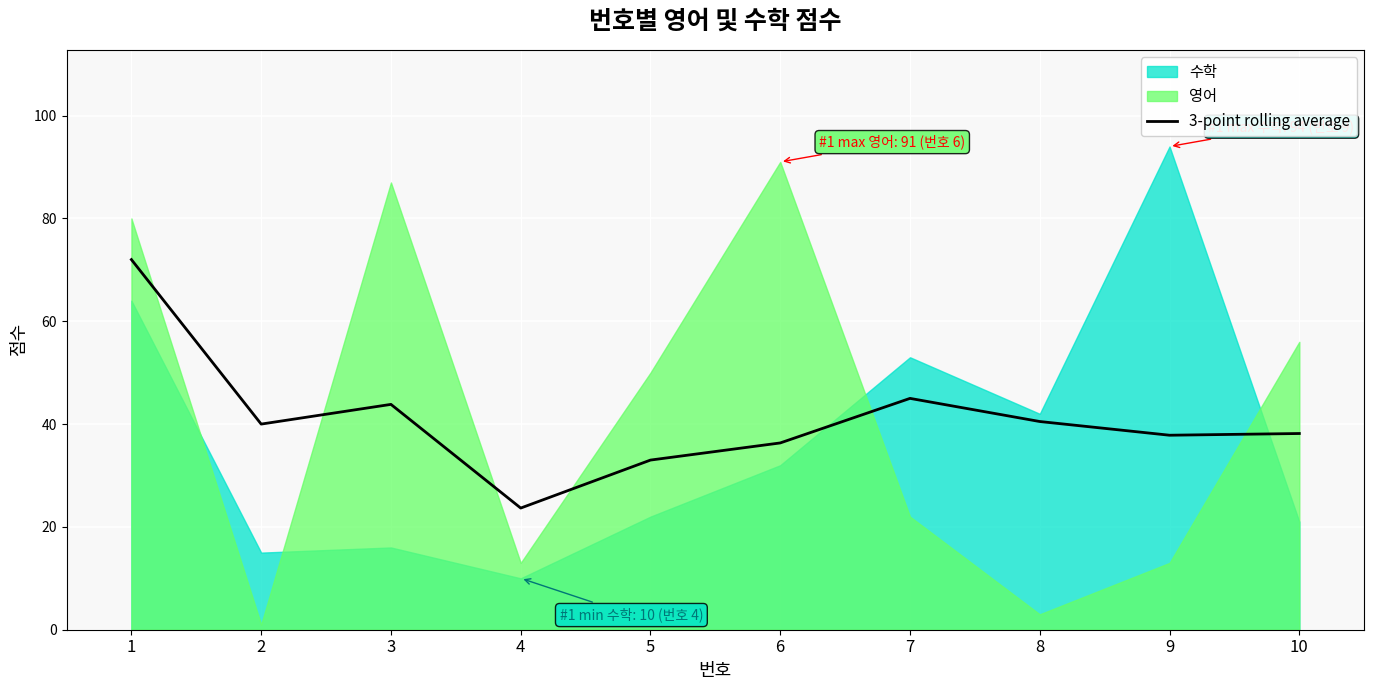

The chart shows a value of 40.5 at 8. True or false?

True